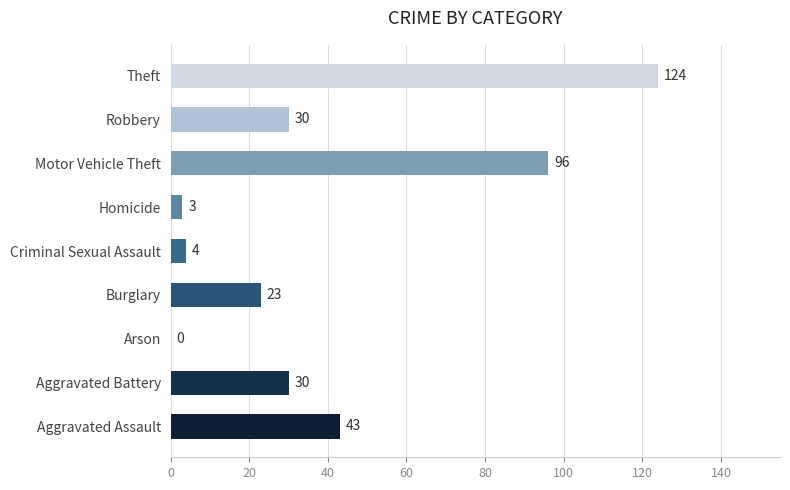

Where is the data nearest to the value 62?

Aggravated Assault